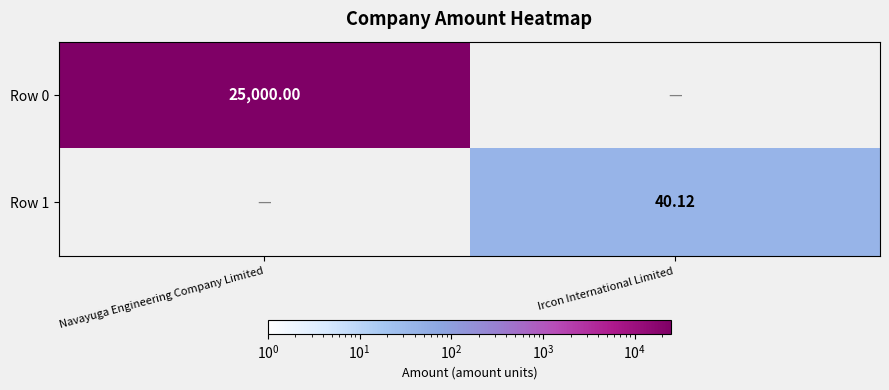

The value of Row 1 at Navayuga Engineering Company Limited is 0.0. True or false?

True